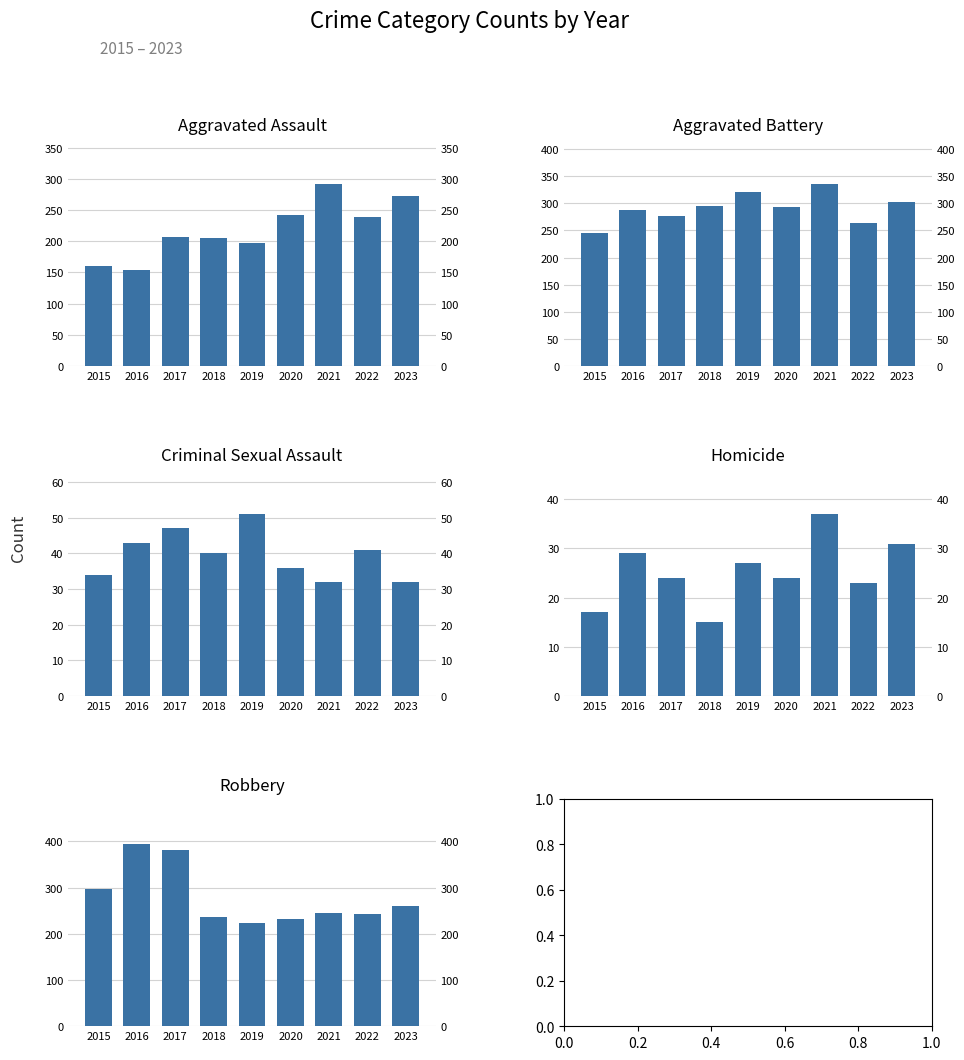

True or false: Criminal Sexual Assault has a value of 43 at 2016.

True